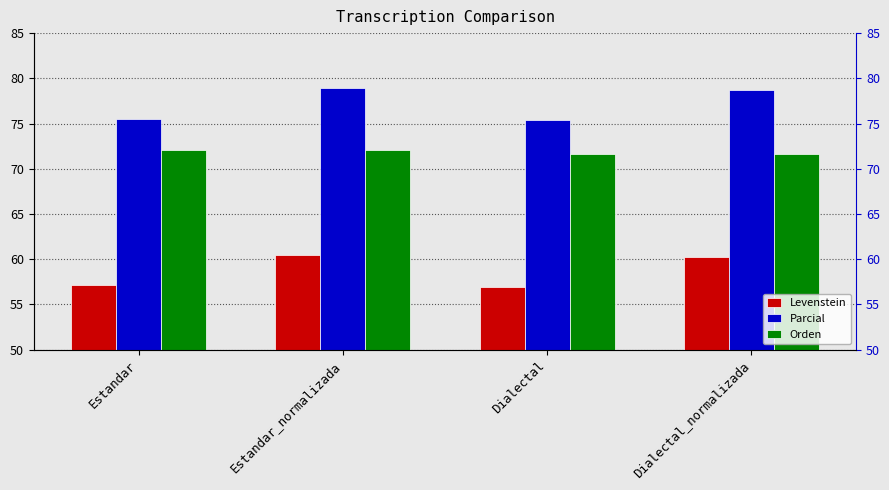

Where does the Levenstein series first go above 60?

Estandar_normalizada